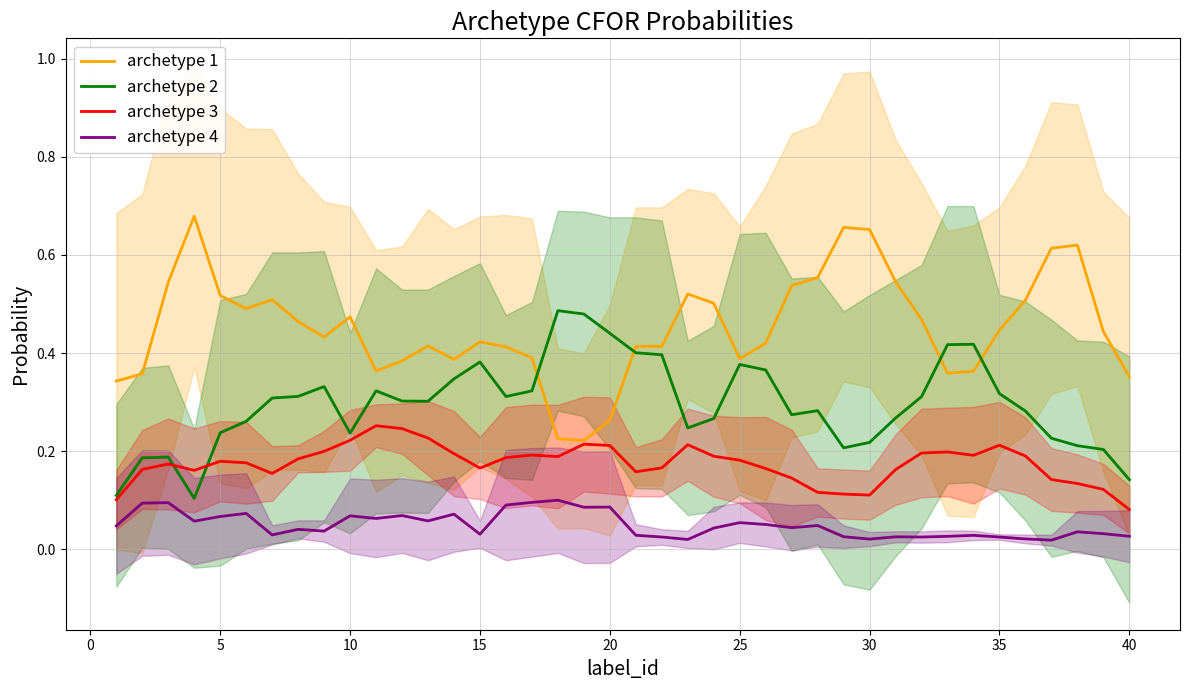

True or false: archetype 1 and archetype 4 cross at least once.

False